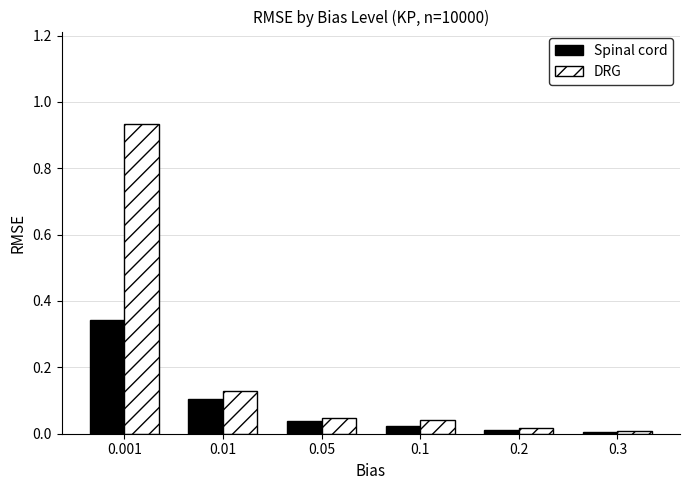

Rank the series by their average value, from lowest to highest.

Spinal cord, DRG